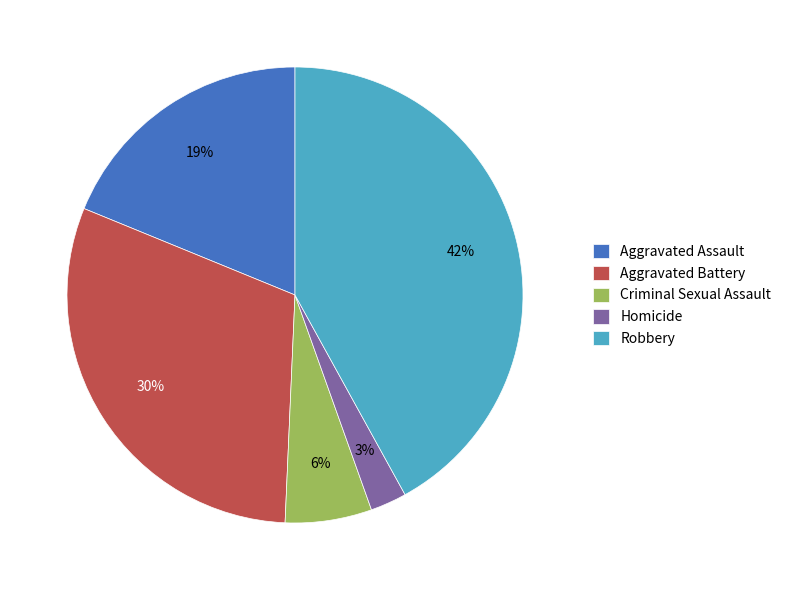

Between Robbery and Aggravated Assault, which is larger?

Robbery